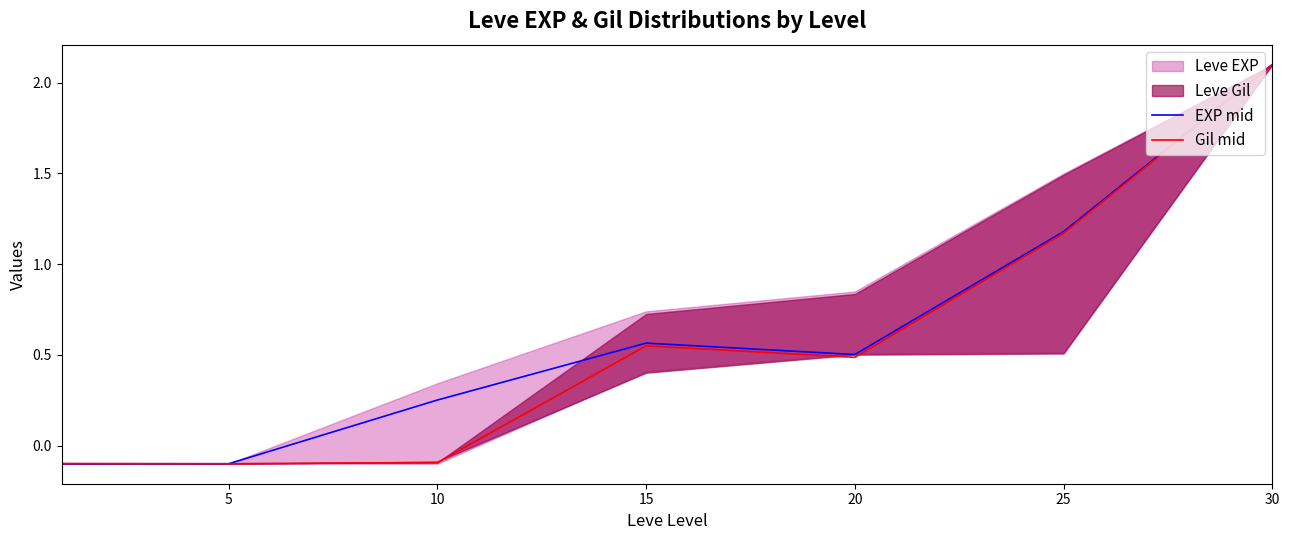

In EXP mid, how many points are lower than both neighbors (excluding endpoints)?

1